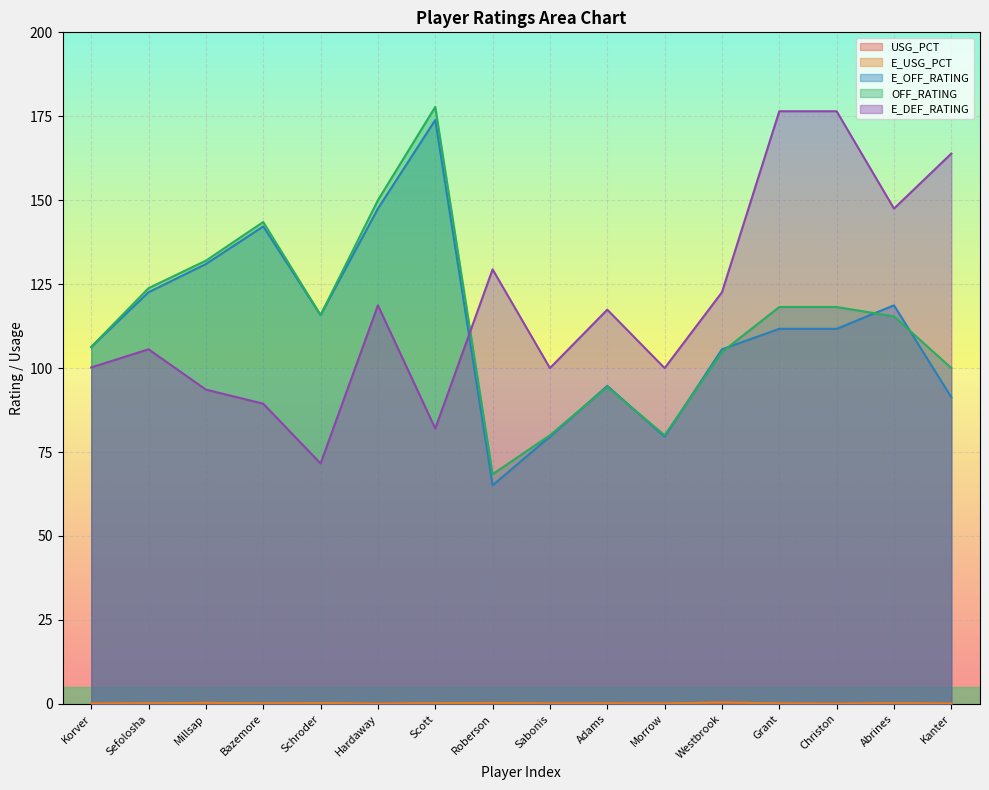

True or false: E_USG_PCT and E_OFF_RATING cross at least once.

False